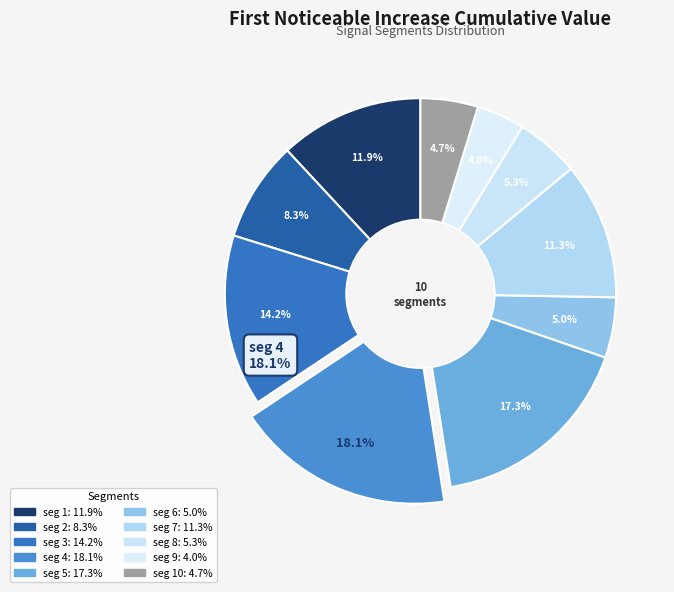

Count the number of slices in the pie.

10